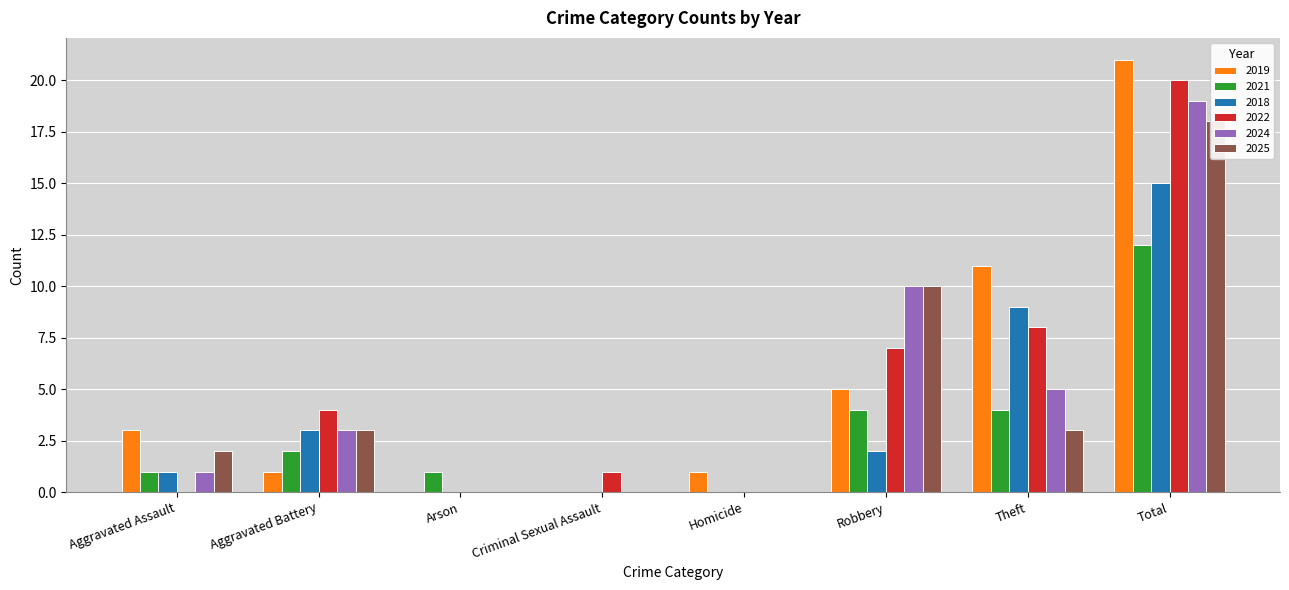

What is the difference between the highest and lowest values at Homicide?

1